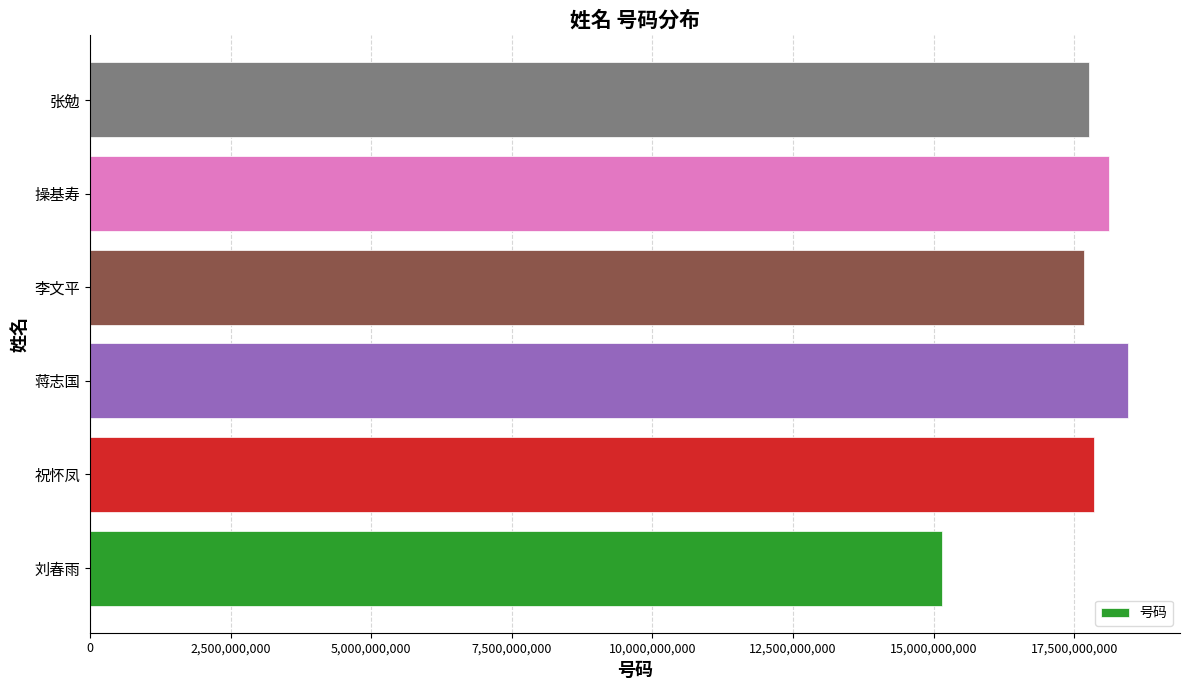

The value at 操基寿 is 6735416720. True or false?

False